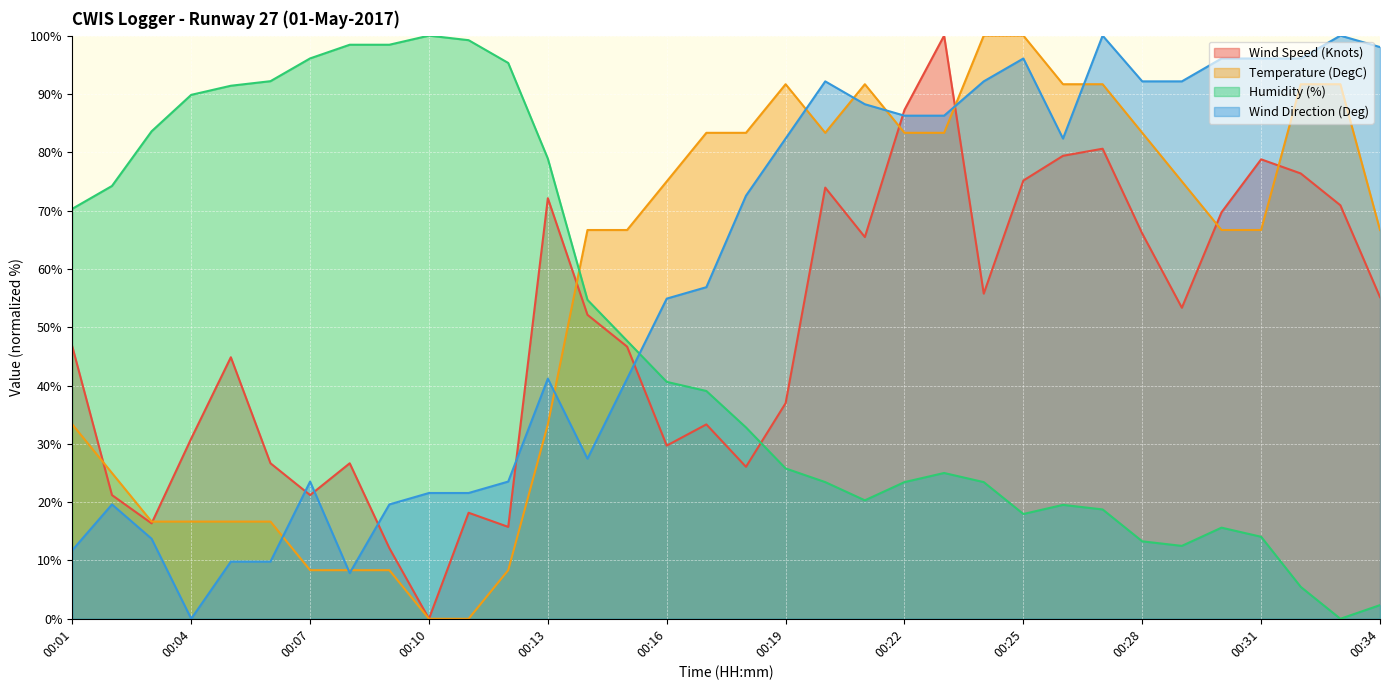

Between 00:04 and 00:05, which is larger?

00:05